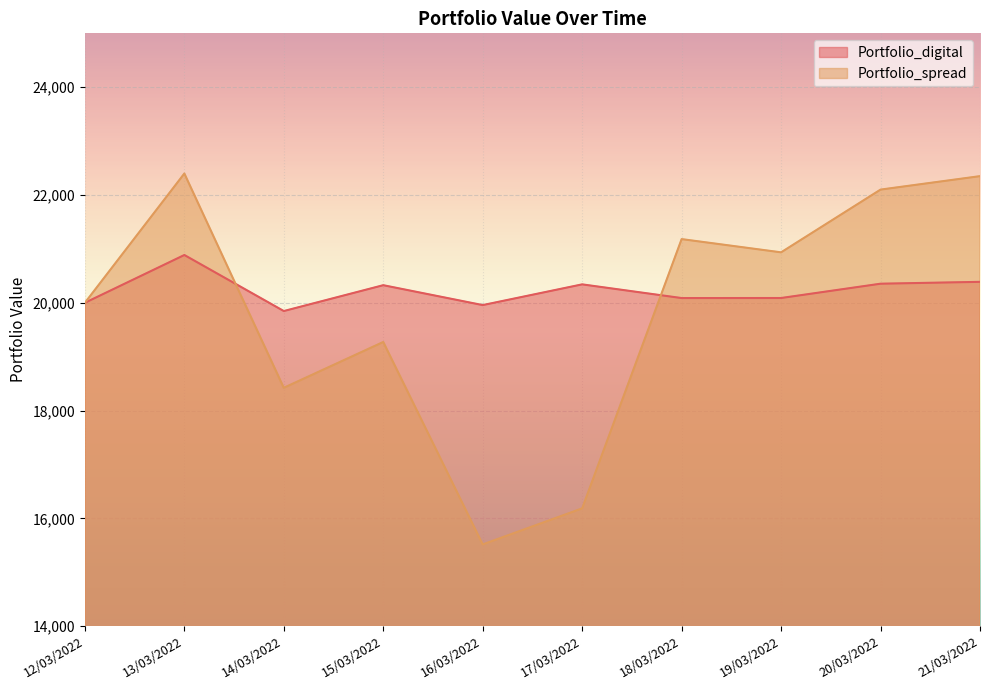

Reading left to right, transcribe all the data shown in this chart.

Portfolio_digital: 12/03/2022=20000.0	13/03/2022=20886.7	14/03/2022=19846.9	15/03/2022=20326.5	16/03/2022=19957.3	17/03/2022=20341.9	18/03/2022=20087.8	19/03/2022=20088.7	20/03/2022=20354.1	21/03/2022=20388.8
Portfolio_spread: 12/03/2022=20000.0	13/03/2022=22399.1	14/03/2022=18422.6	15/03/2022=19272.5	16/03/2022=15516.4	17/03/2022=16185.4	18/03/2022=21181.8	19/03/2022=20936.2	20/03/2022=22100.3	21/03/2022=22350.0